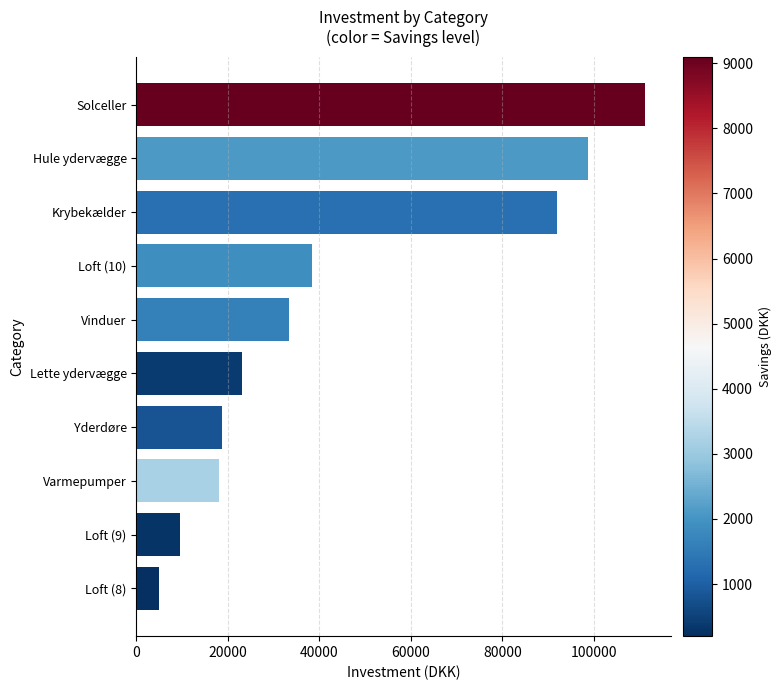

What is the change in value from Loft (8) to Solceller?

+106200